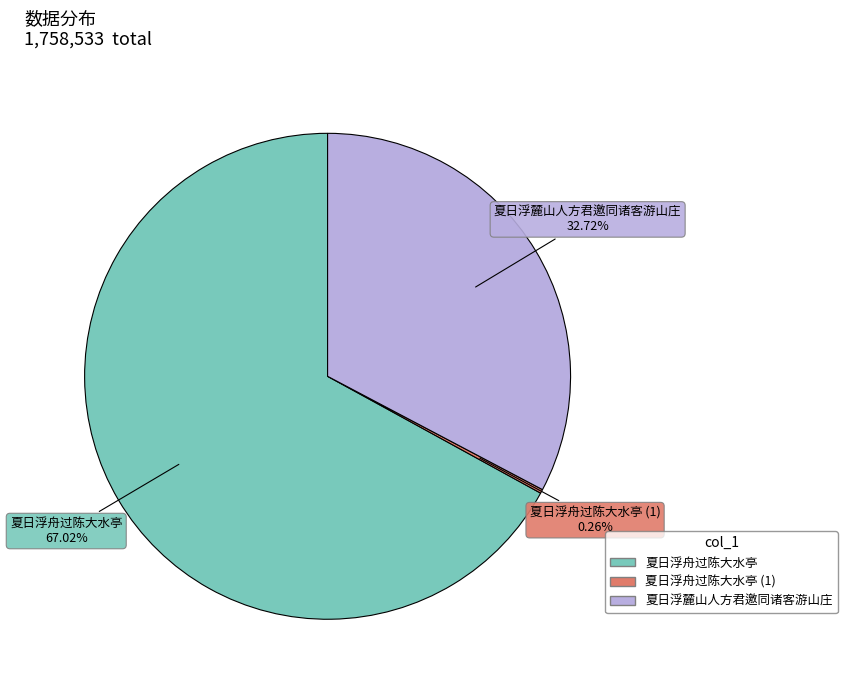

Rank the categories by value from lowest to highest.

夏日浮舟过陈大水亭 (4584), 夏日浮麓山人方君邀同诸客游山庄, 夏日浮舟过陈大水亭 (1178496)